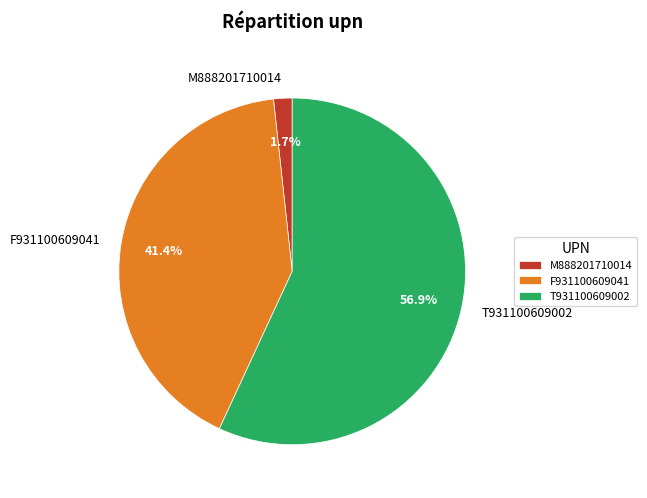

What percentage is the M888201710014 slice, to the nearest percent?

2%